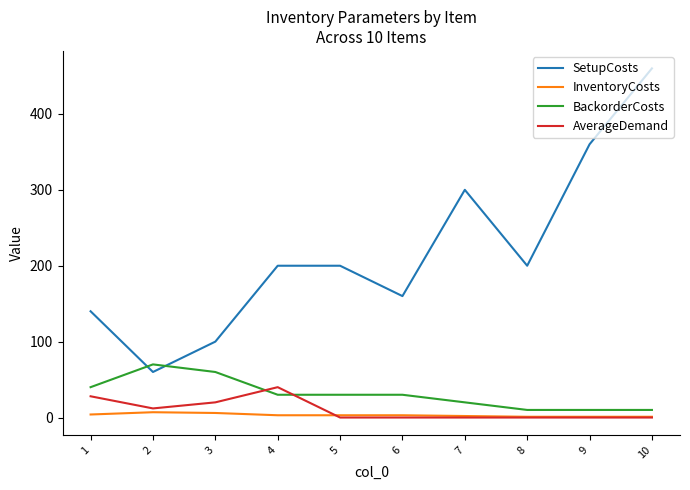

True or false: SetupCosts has more than 2 points higher than both neighbors.

False